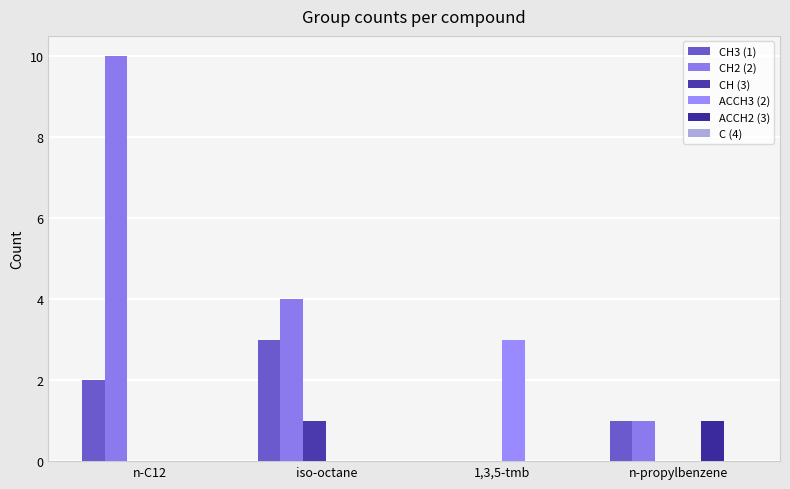

Which series has the widest spread of values?

CH2 (2)